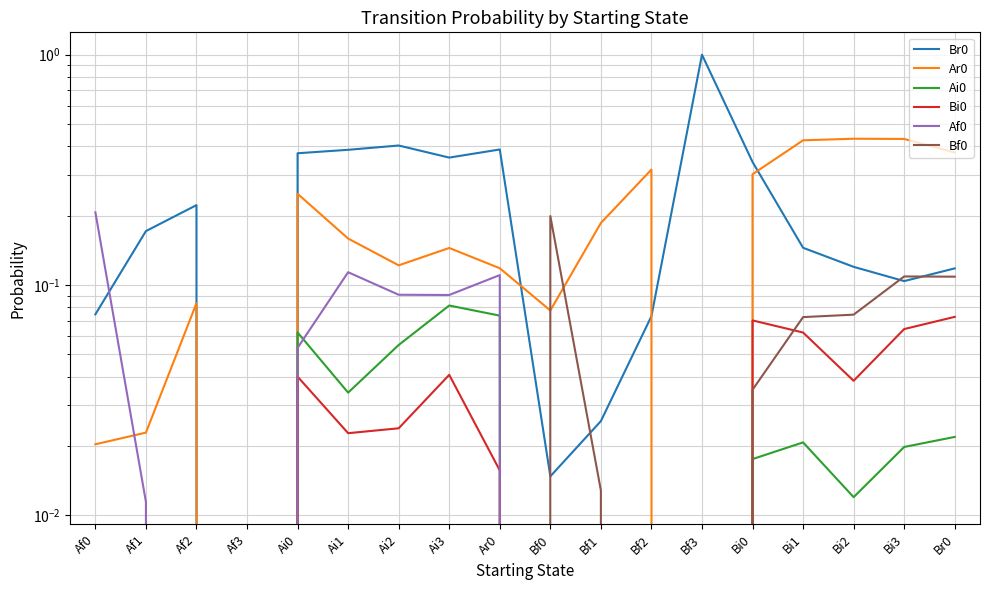

Which has a higher value, Af1 or Ai0?

Ai0